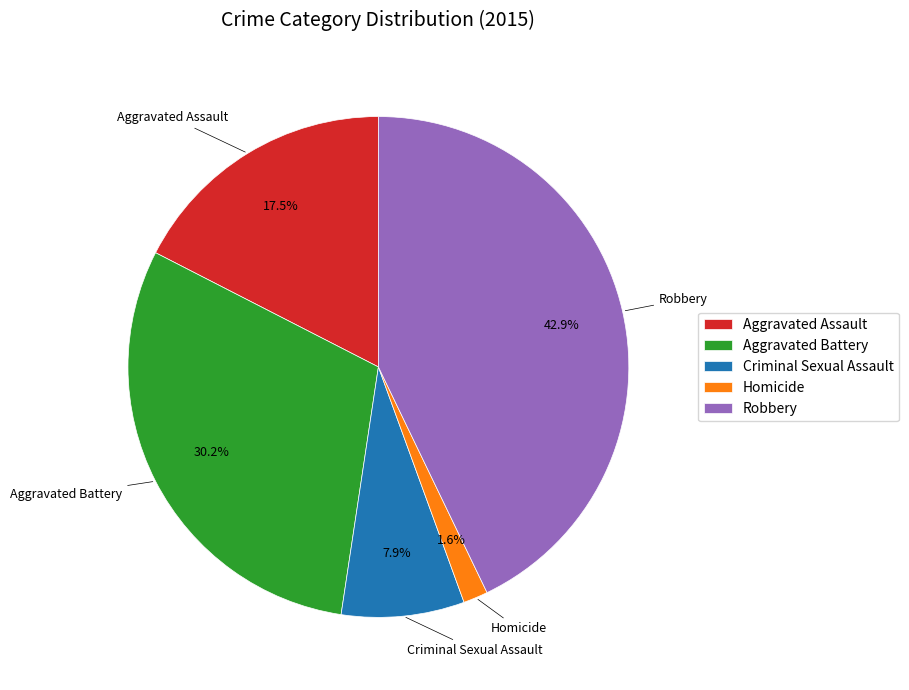

What percentage is NOT represented by Criminal Sexual Assault?

92.1%